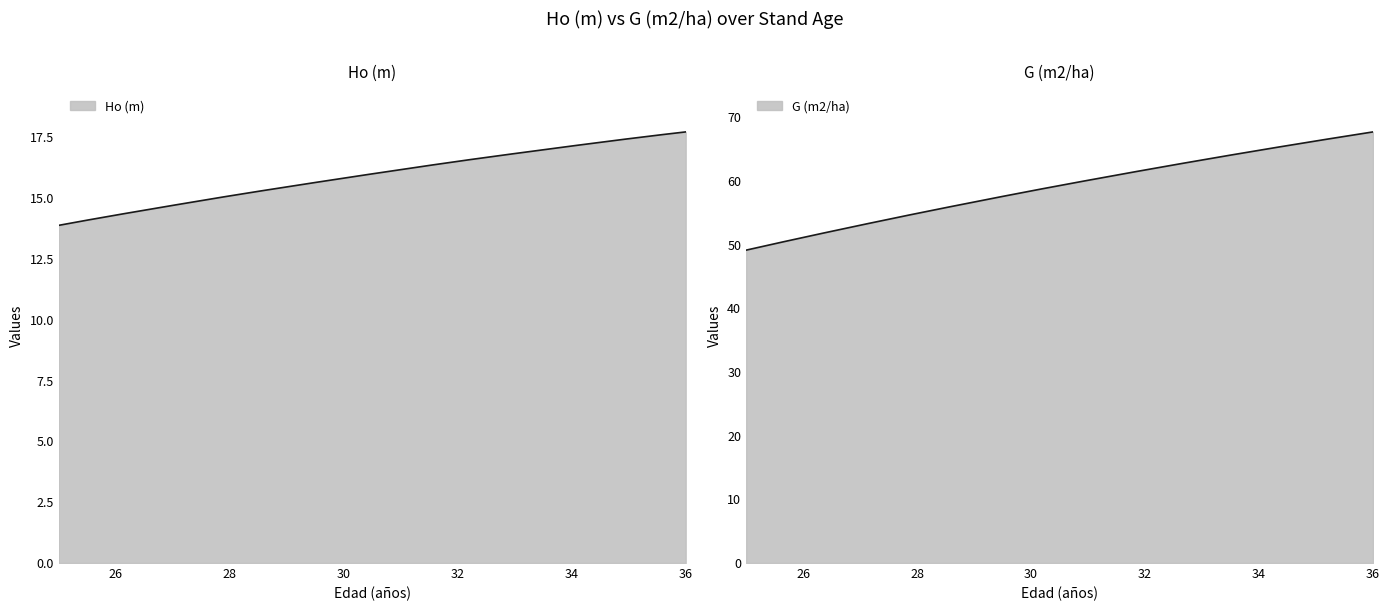

Reading left to right, list all the values displayed in this chart.

Ho (m): 25=13.9	26=14.3	27=14.7	28=15.1	29=15.5	30=15.8	31=16.2	32=16.5	33=16.8	34=17.1	35=17.4	36=17.7
G (m2/ha): 25=49.1	26=51.1	27=53.0	28=54.9	29=56.7	30=58.4	31=60.1	32=61.7	33=63.3	34=64.8	35=66.3	36=67.7